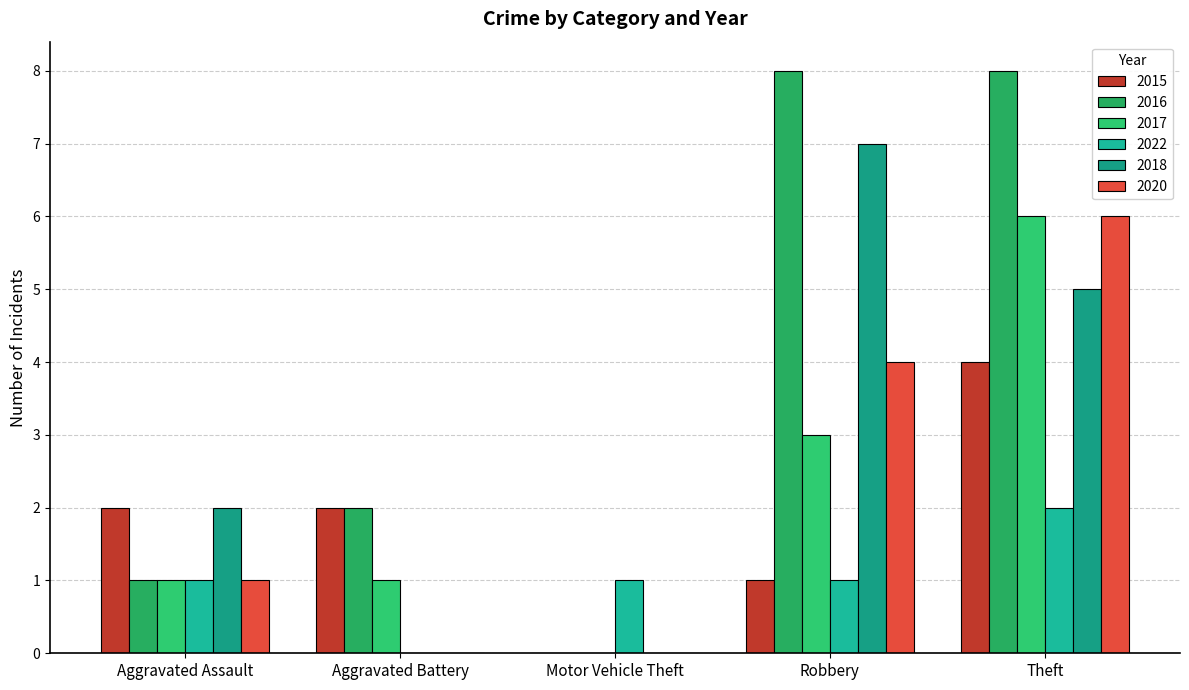

What is the difference between the 2017 values at Aggravated Battery and Motor Vehicle Theft?

1